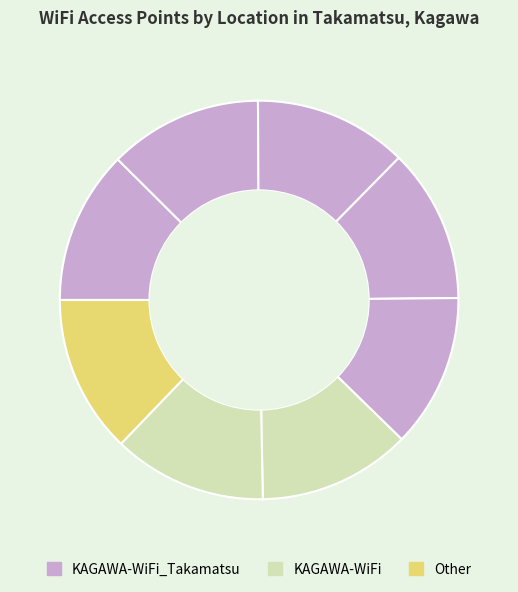

How many slices are in this pie chart?

8